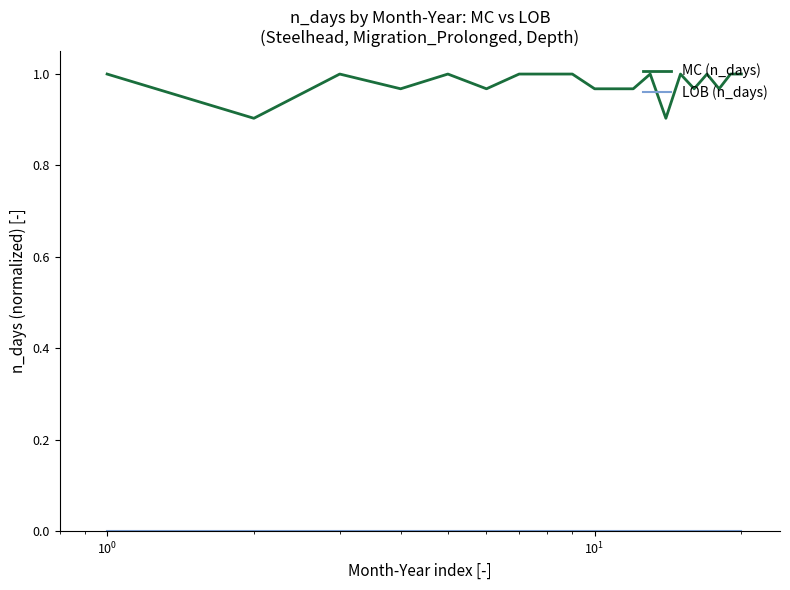

Which series has the largest total across all categories?

MC (n_days)